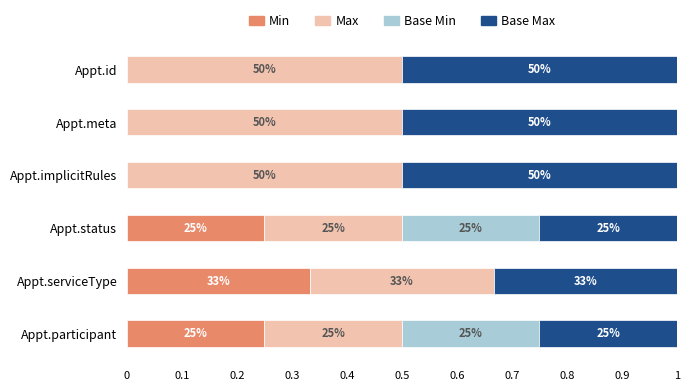

What position from the left is Appointment.id?

1